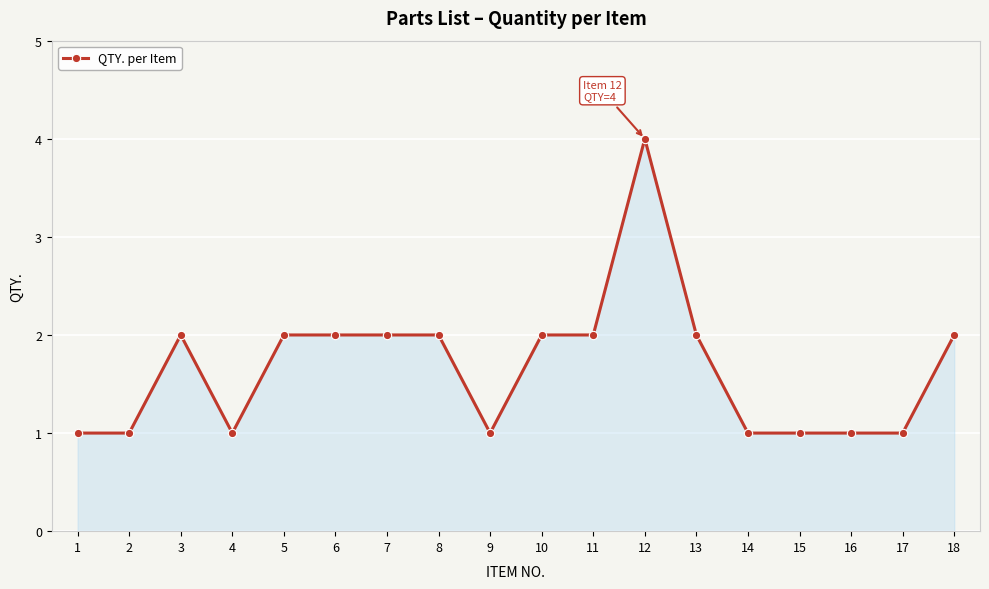

What is the smallest value displayed?

1